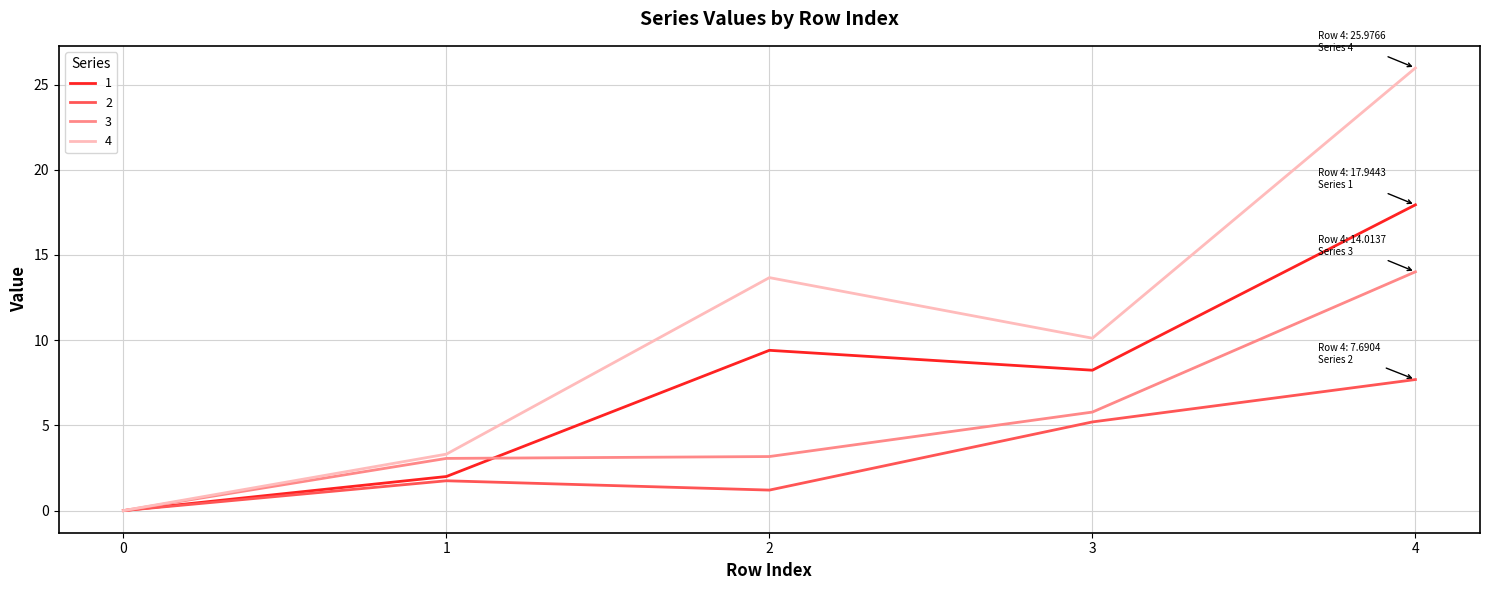

Read the 4 value at 1.

3.3